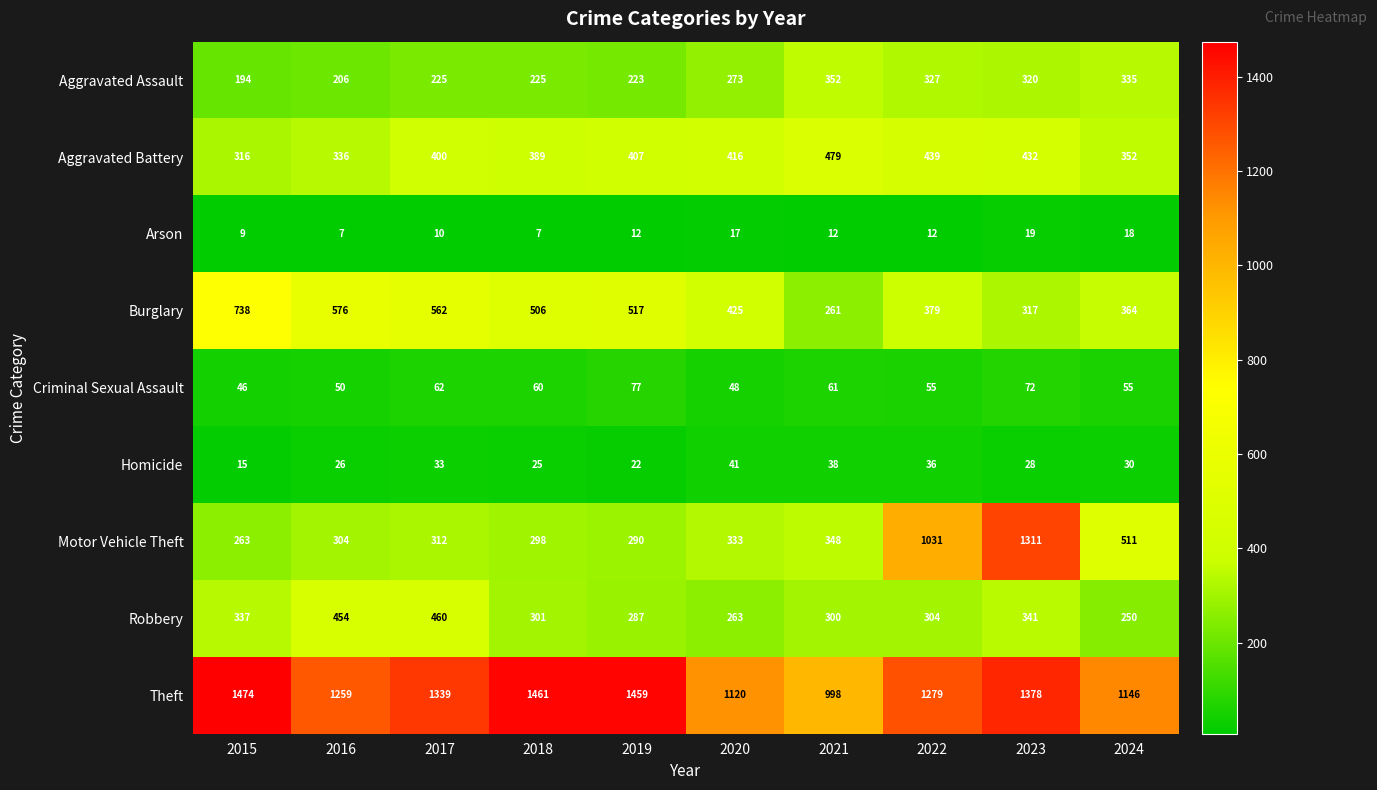

What is the difference between the Theft values at 2017 and 2023?

39